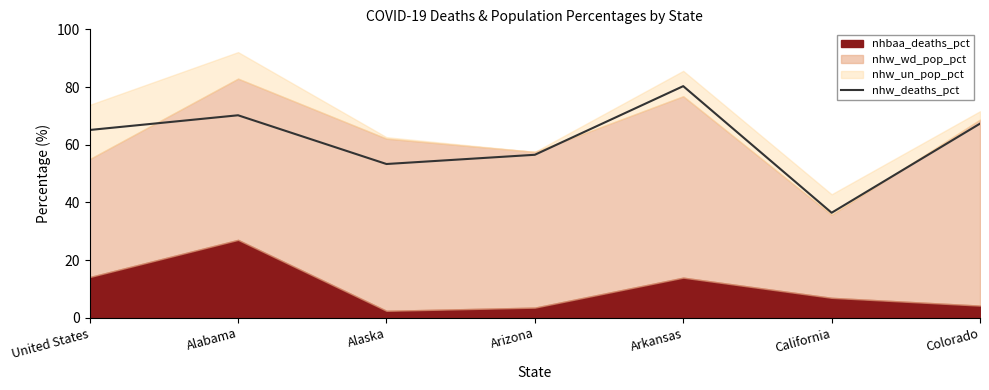

How many values are below 65?

3